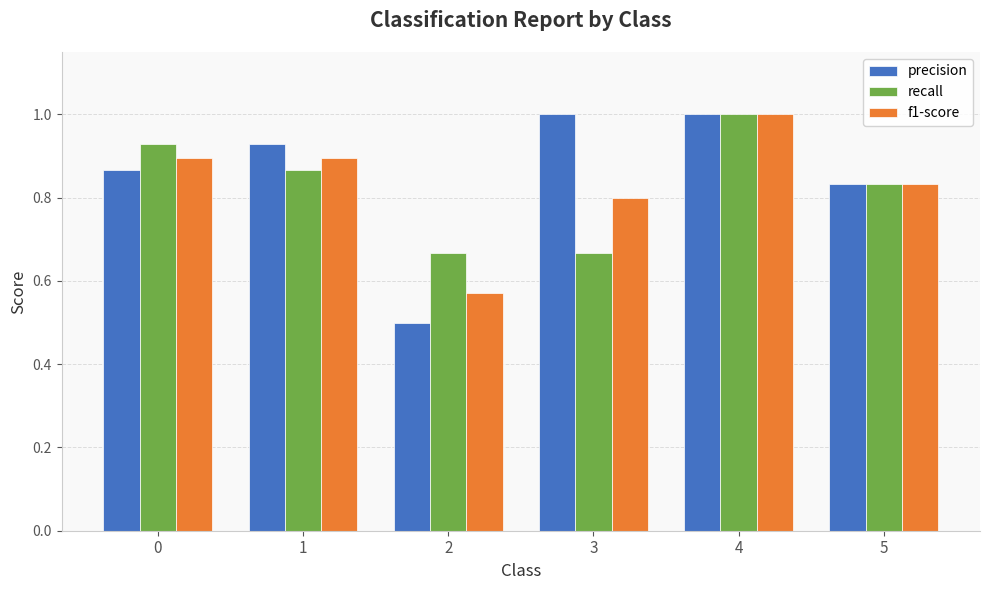

Is the value of recall at 2 greater than the value of precision at 0?

No